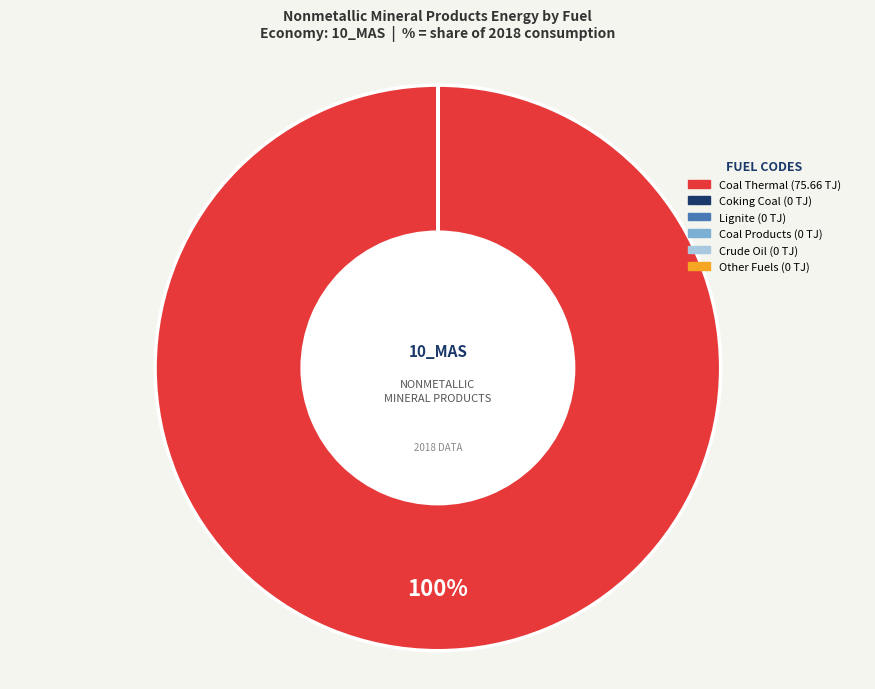

Is there a majority slice in this chart?

Yes